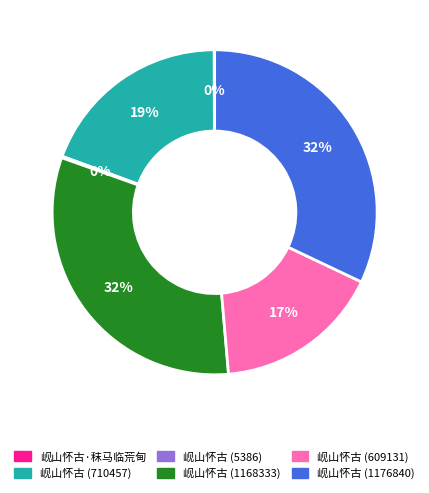

Is it true that 岘山怀古 (609131) is 8% of the pie?

False